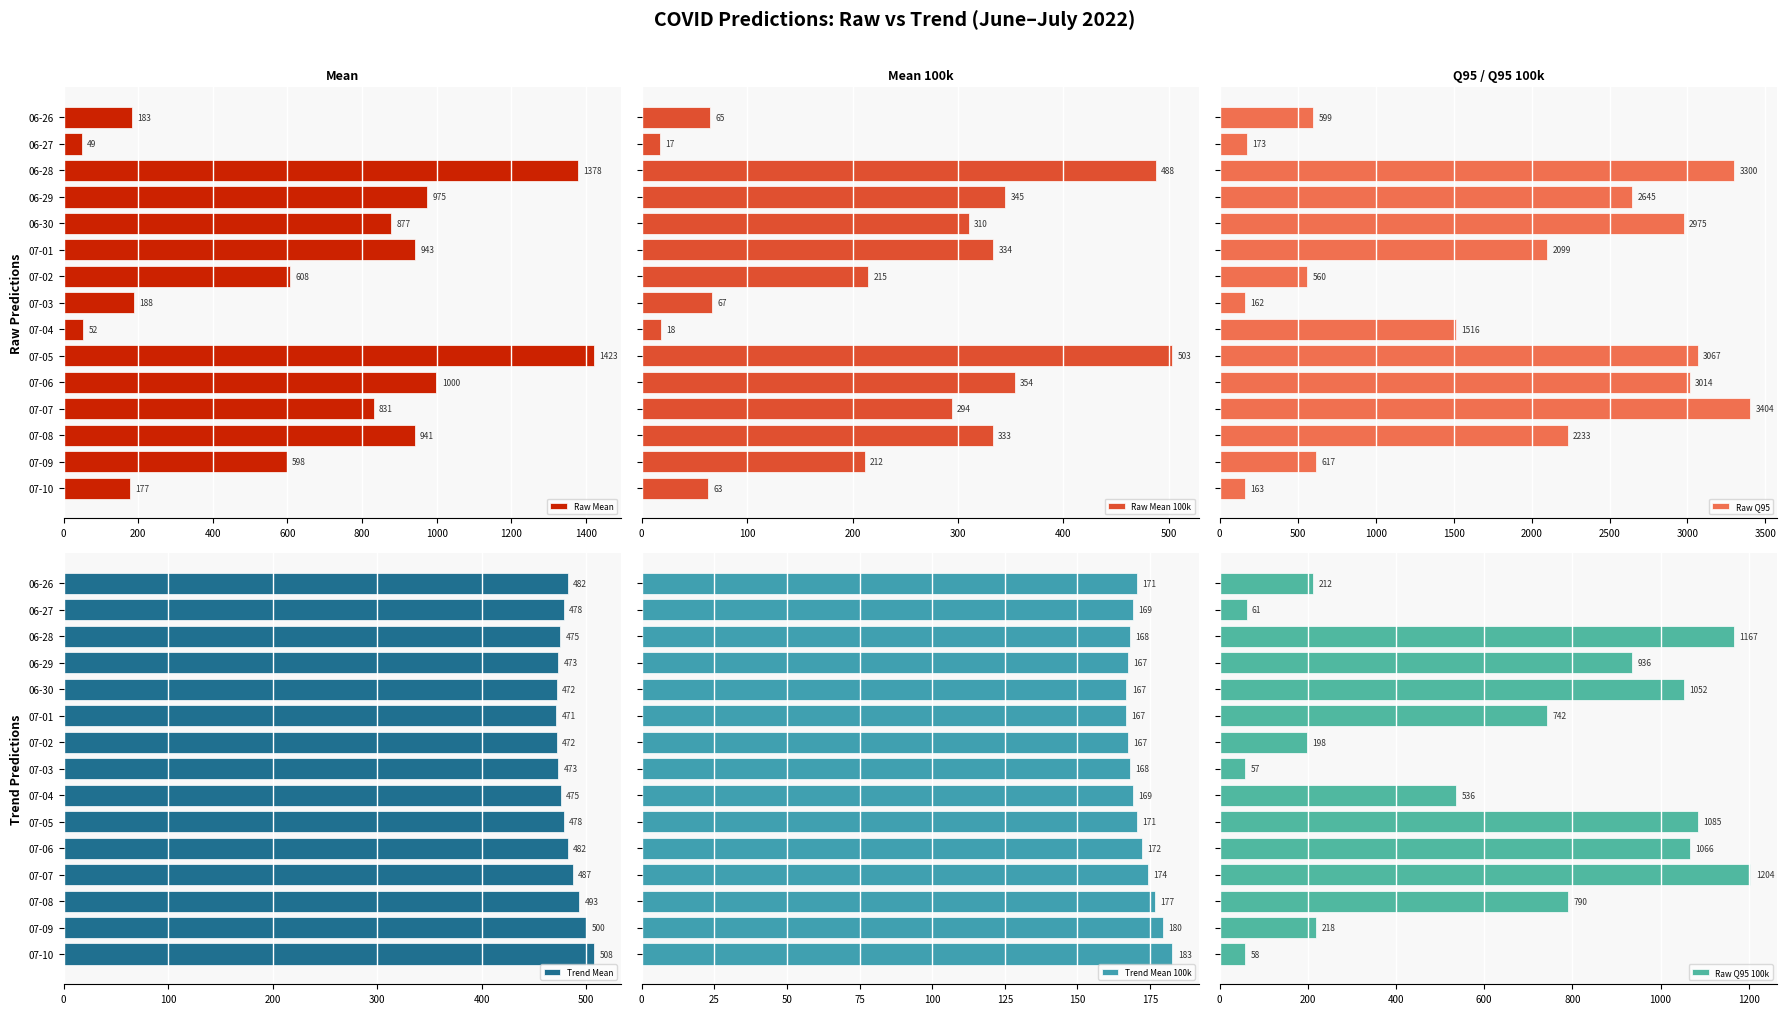

True or false: Raw Prediction Q95 has a value of 3479.9 at 07-08.

False